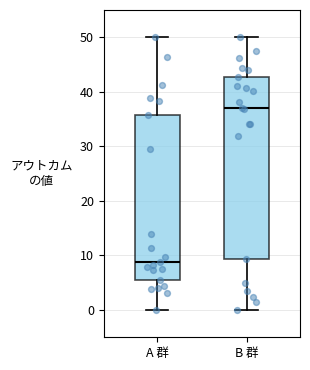

Reading left to right, read every box against the y-axis: the position of its median line, the range the box covers, and the ends of its whiskers. The values are not printed on the chart, so give them approximately, as read against the axis.

A 群: median 9, box 6 to 36, whiskers 0 to 50
B 群: median 37, box 9 to 43, whiskers 0 to 50